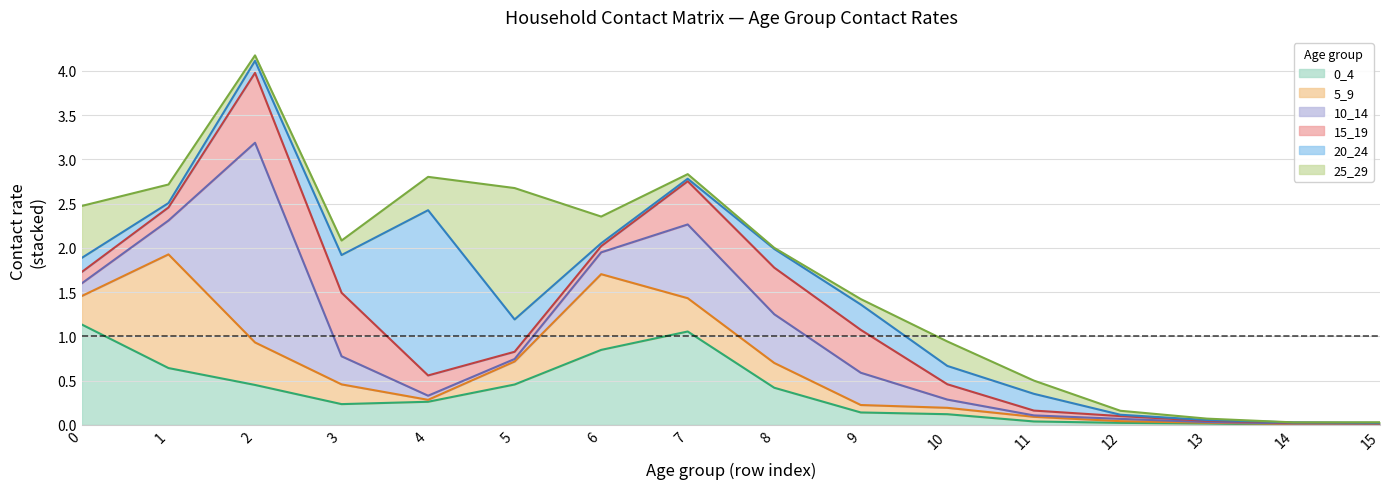

In 15_19, how many points are higher than both neighbors (excluding endpoints)?

2